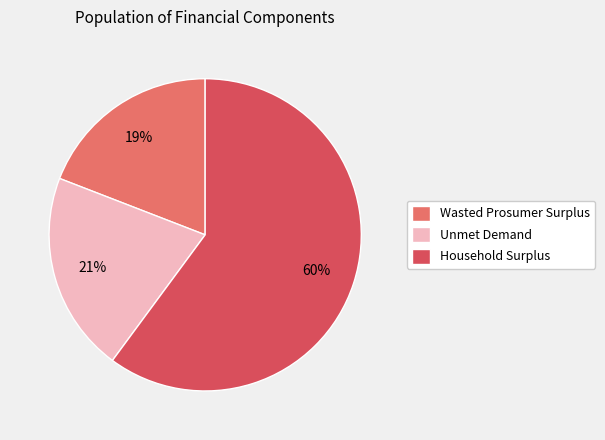

Rank the categories by value from lowest to highest.

Wasted Prosumer Surplus, Unmet Demand, Household Surplus